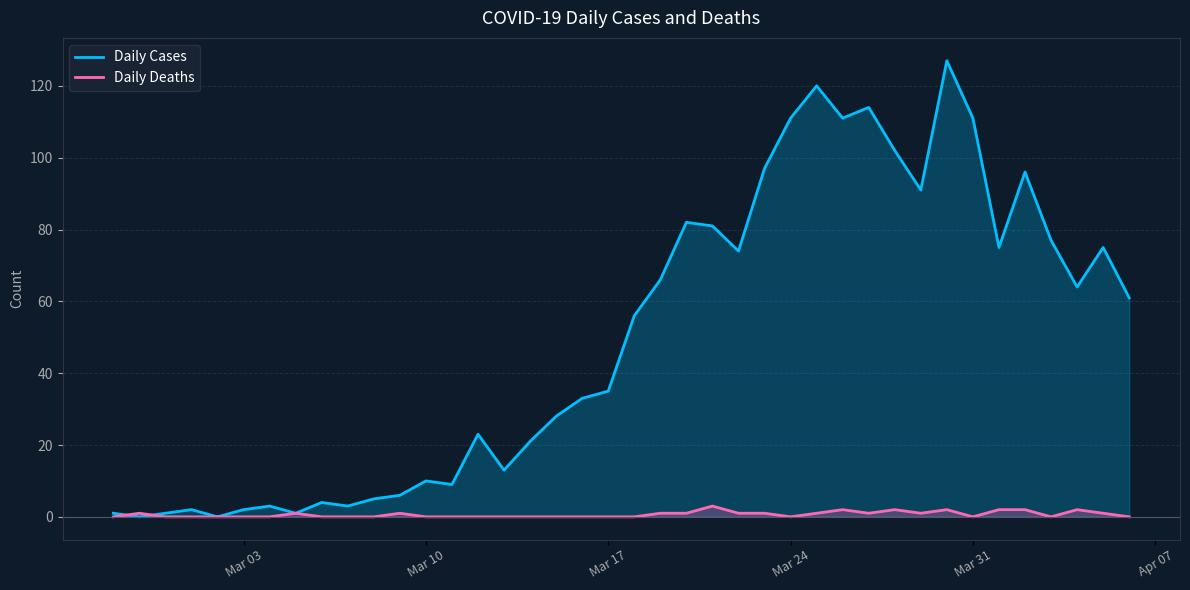

The Daily Deaths series shows 0 at Mar 31. True or false?

True